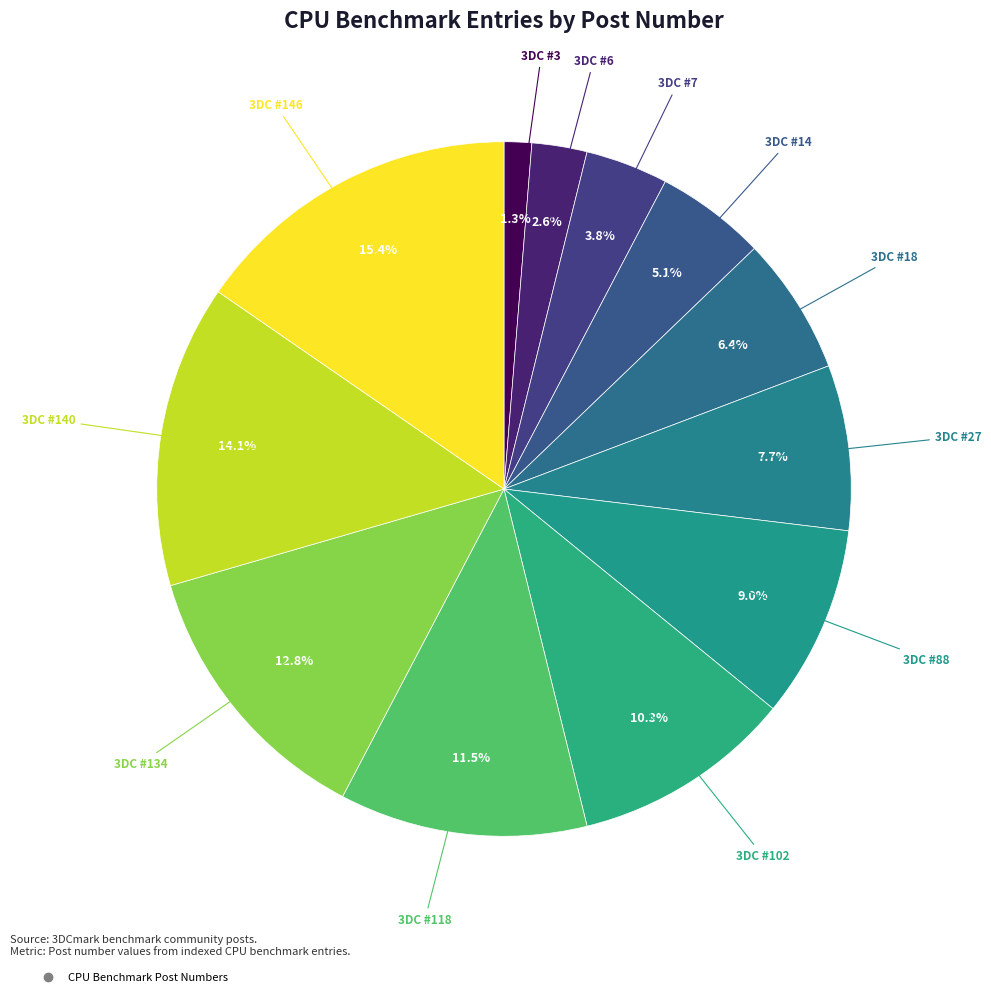

Count the number of slices in the pie.

12